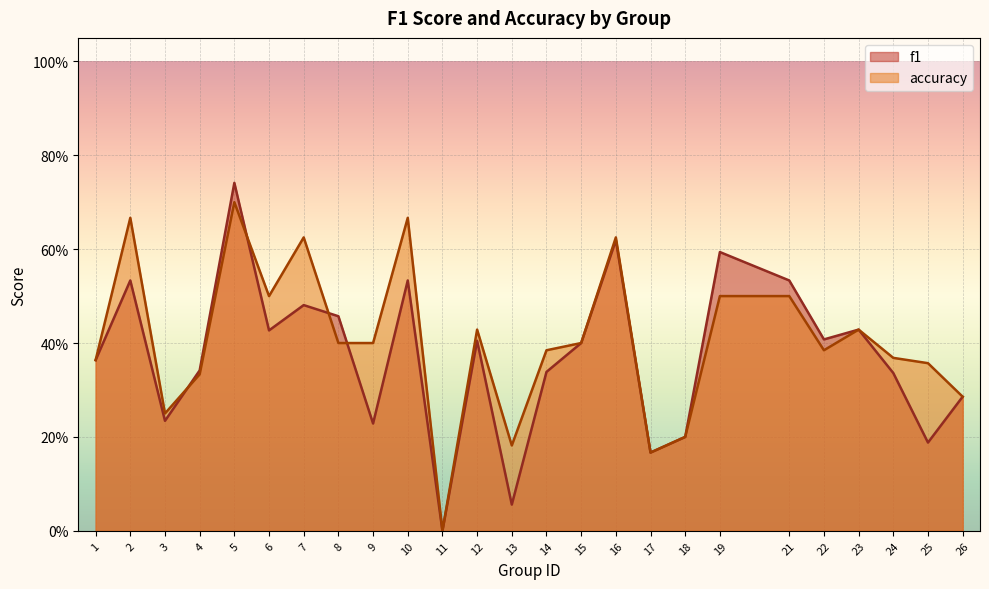

The accuracy series shows 0.3 at 19. True or false?

False